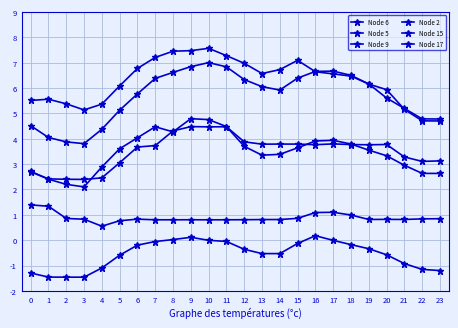

At which category is the sum across all series the highest?

10